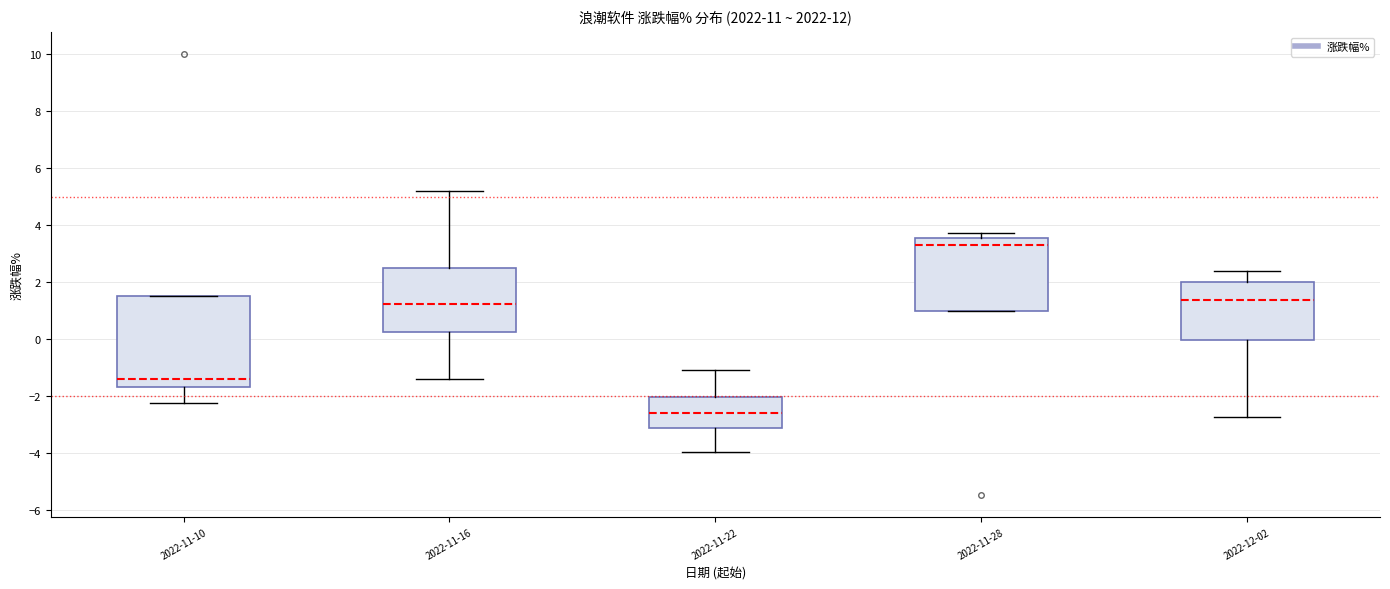

Which box has the lowest median line?

2022-11-22